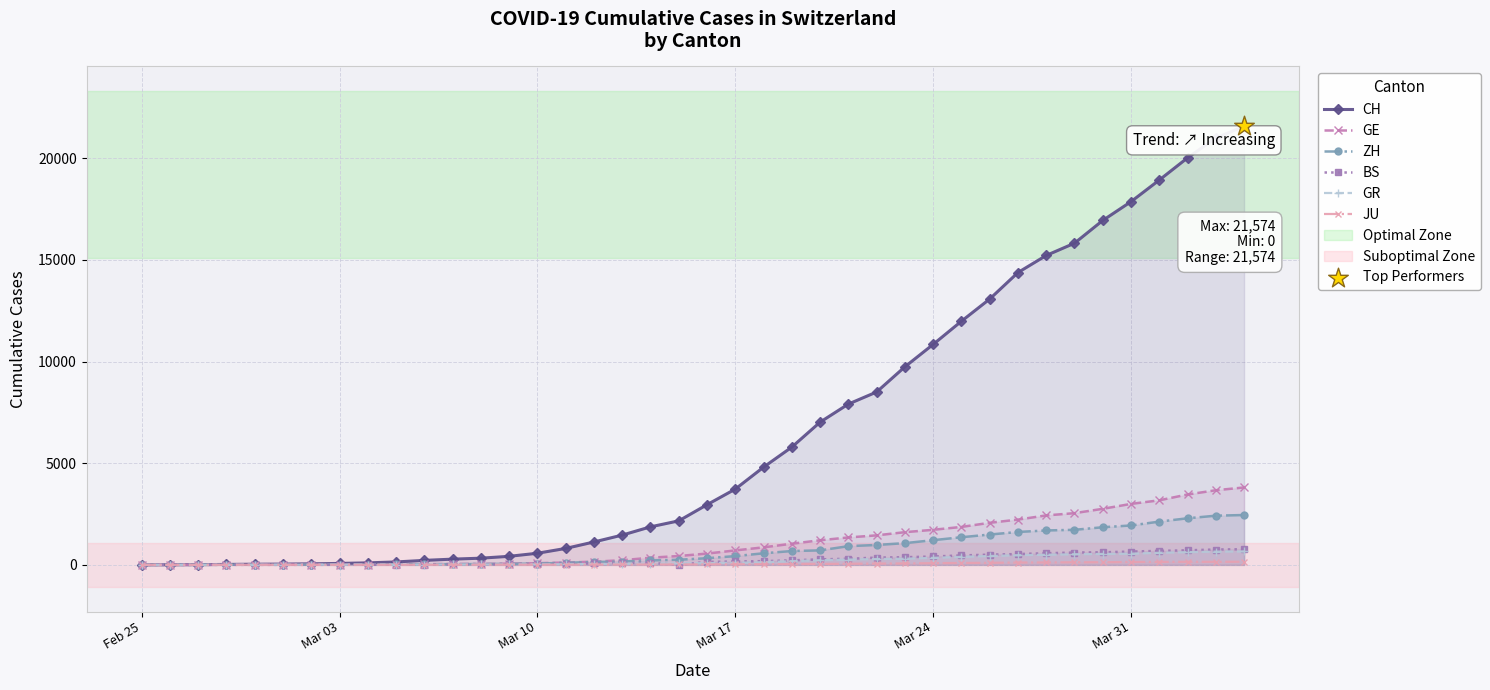

Which series has the largest total across all categories?

CH